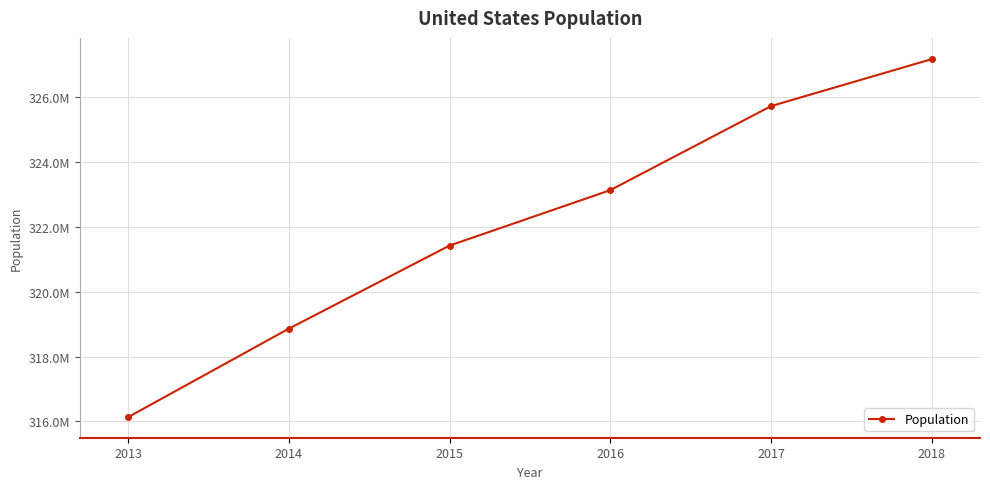

Does the chart have visible grid lines?

Yes